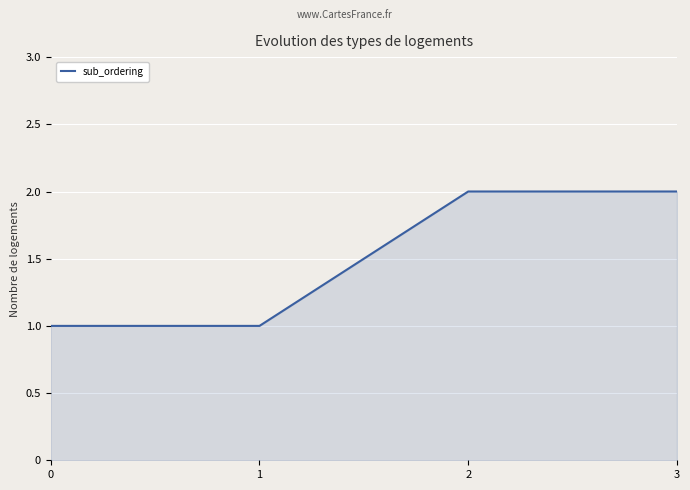

True or false: the data shows 1 at 0.

True